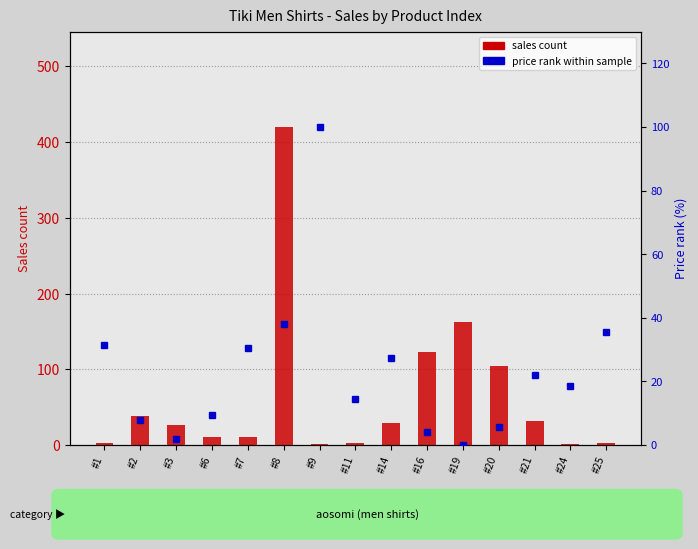

At which category is the sum across all series the highest?

#8